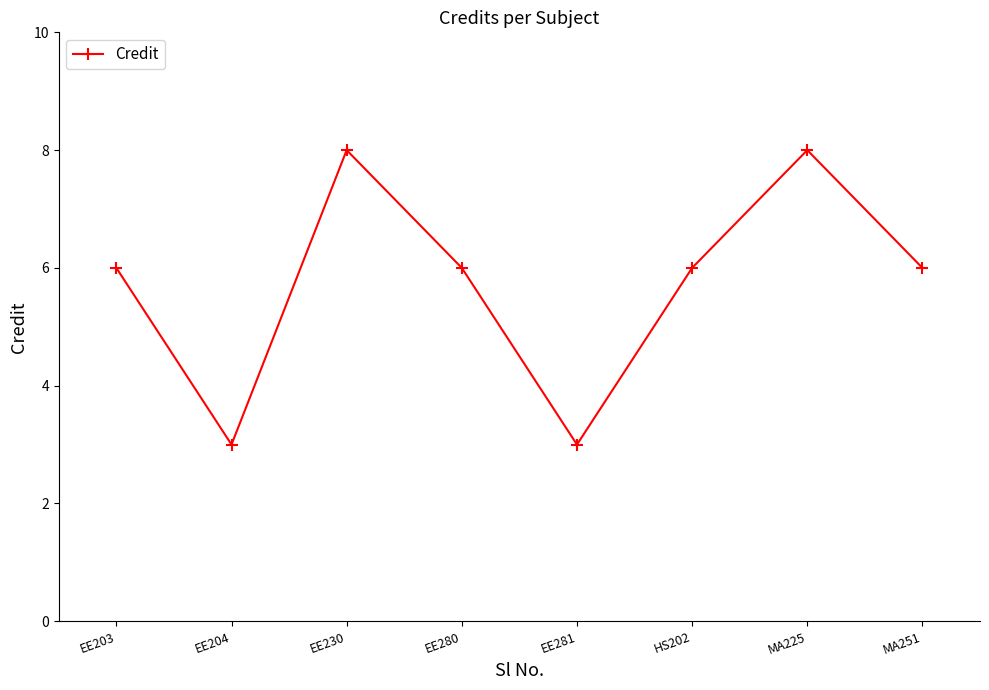

What is the difference between the maximum and minimum values?

5